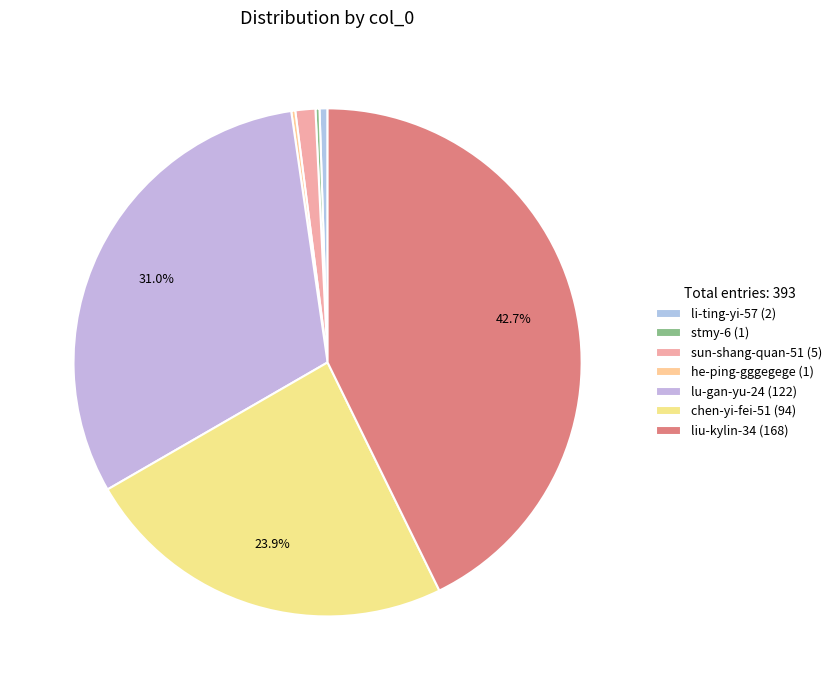

To the nearest percent, what percentage of the pie is li-ting-yi-57?

1%